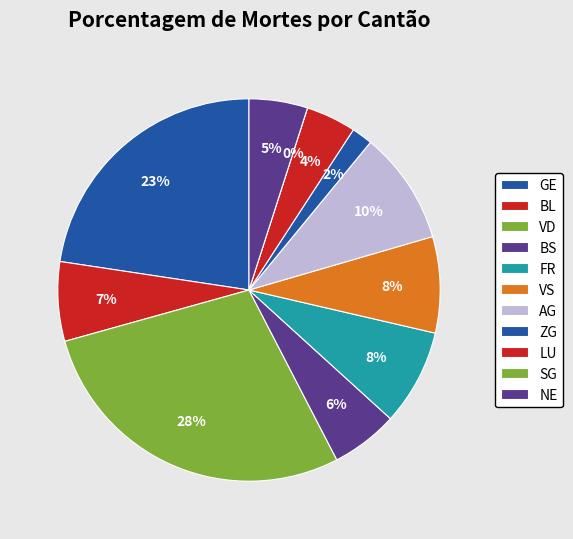

What is the ratio of the value at AG to the value at BS?

1.7